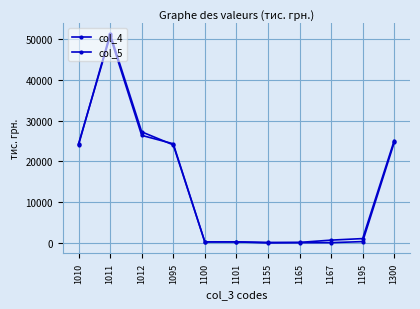

How many series are shown in this chart?

2